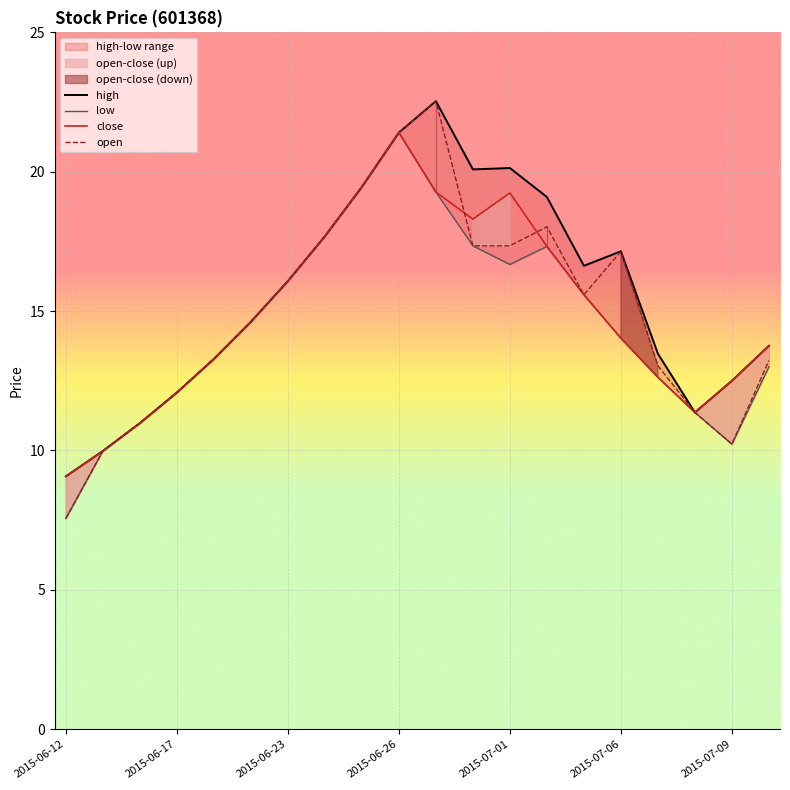

Where is the first local maximum for high?

10